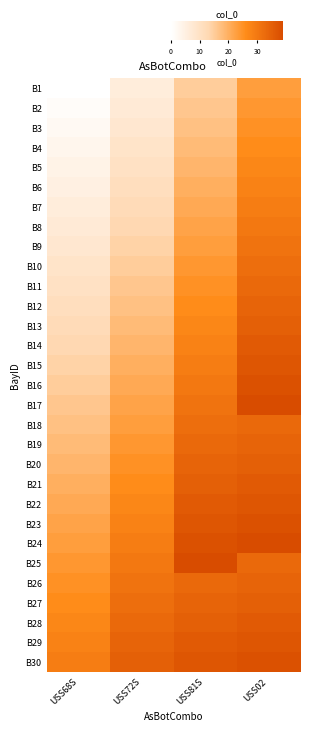

Reading left to right, what are all the values shown in this chart?

B1: USS68S=0	USS72S=6	USS81S=15	USS02=23
B2: USS68S=1	USS72S=7	USS81S=16	USS02=24
B3: USS68S=2	USS72S=8	USS81S=17	USS02=25
B4: USS68S=3	USS72S=9	USS81S=18	USS02=26
B5: USS68S=4	USS72S=10	USS81S=19	USS02=27
B6: USS68S=5	USS72S=11	USS81S=20	USS02=28
B7: USS68S=6	USS72S=12	USS81S=21	USS02=29
B8: USS68S=7	USS72S=13	USS81S=22	USS02=30
B9: USS68S=8	USS72S=14	USS81S=23	USS02=31
B10: USS68S=9	USS72S=15	USS81S=24	USS02=32
B11: USS68S=10	USS72S=16	USS81S=25	USS02=33
B12: USS68S=11	USS72S=17	USS81S=26	USS02=34
B13: USS68S=12	USS72S=18	USS81S=27	USS02=35
B14: USS68S=13	USS72S=19	USS81S=28	USS02=36
B15: USS68S=14	USS72S=20	USS81S=29	USS02=37
B16: USS68S=15	USS72S=21	USS81S=30	USS02=38
B17: USS68S=16	USS72S=22	USS81S=31	USS02=39
B18: USS68S=17	USS72S=23	USS81S=32	USS02=33
B19: USS68S=18	USS72S=24	USS81S=33	USS02=34
B20: USS68S=19	USS72S=25	USS81S=34	USS02=35
B21: USS68S=20	USS72S=26	USS81S=35	USS02=36
B22: USS68S=21	USS72S=27	USS81S=36	USS02=37
B23: USS68S=22	USS72S=28	USS81S=37	USS02=38
B24: USS68S=23	USS72S=29	USS81S=38	USS02=39
B25: USS68S=24	USS72S=30	USS81S=39	USS02=33
B26: USS68S=25	USS72S=31	USS81S=33	USS02=34
B27: USS68S=26	USS72S=32	USS81S=34	USS02=35
B28: USS68S=27	USS72S=33	USS81S=35	USS02=36
B29: USS68S=28	USS72S=34	USS81S=36	USS02=37
B30: USS68S=29	USS72S=35	USS81S=37	USS02=38